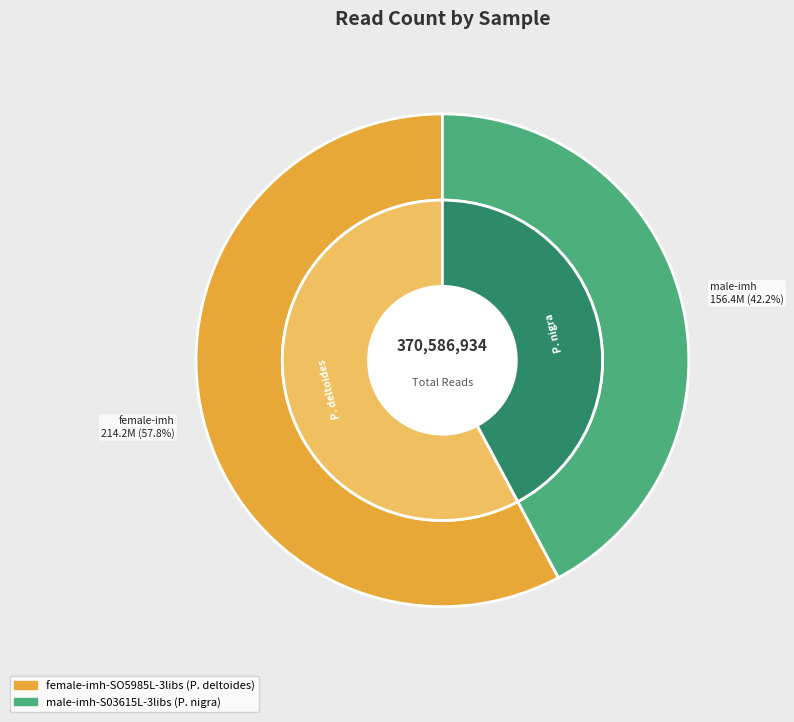

Is there a majority slice in this chart?

Yes